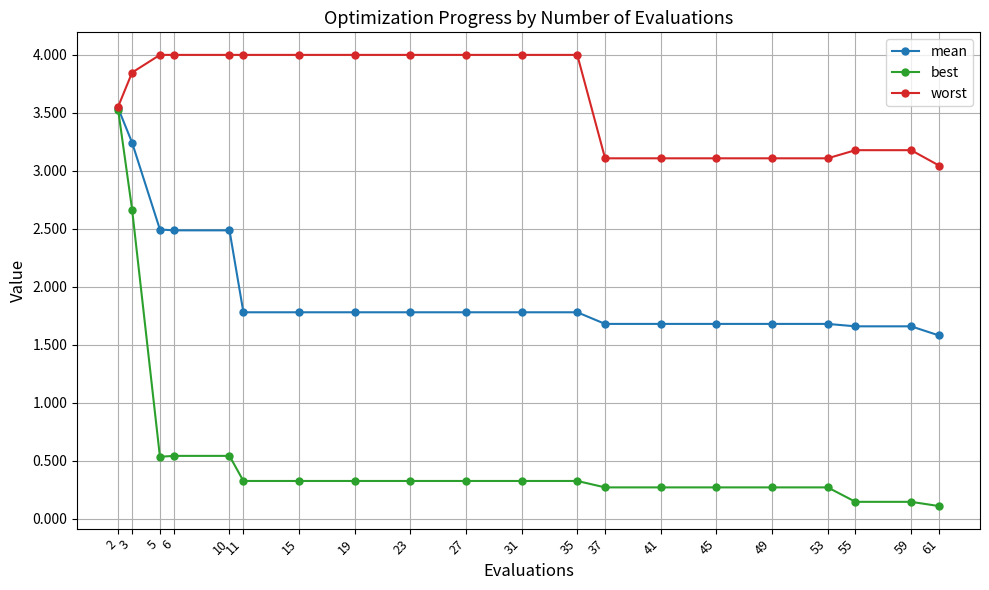

At how many categories does at least one series exceed 2?

20